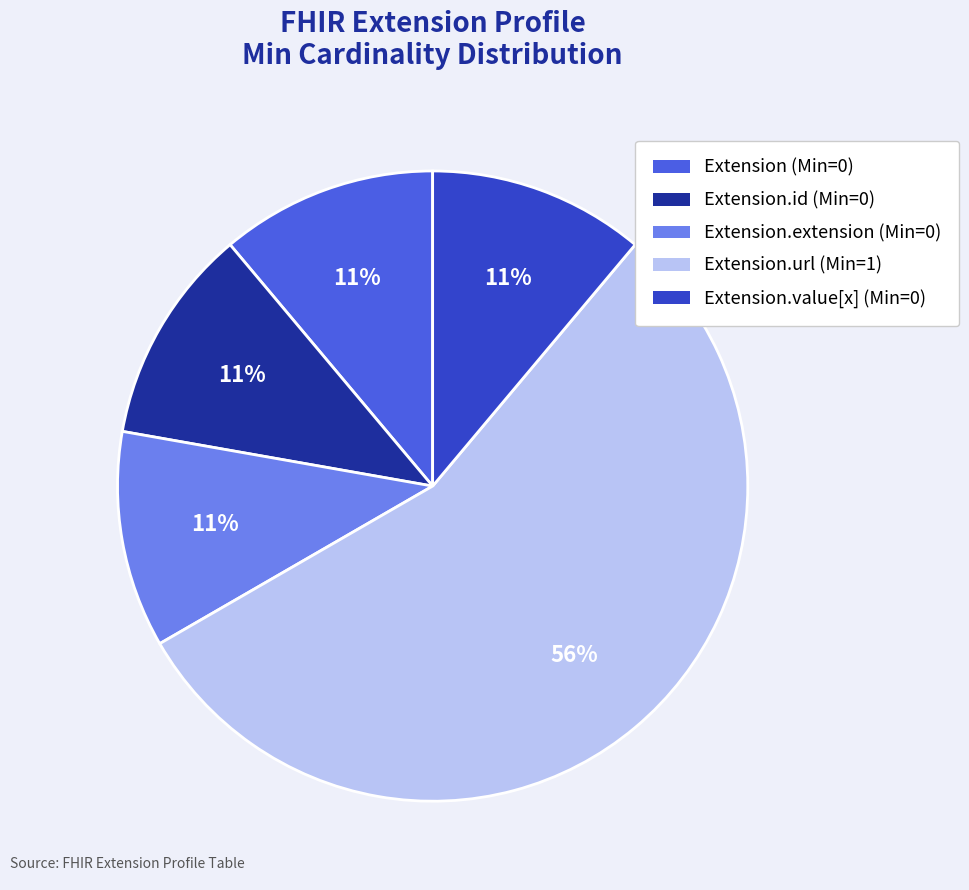

To the nearest percent, what is the average slice percentage?

20%